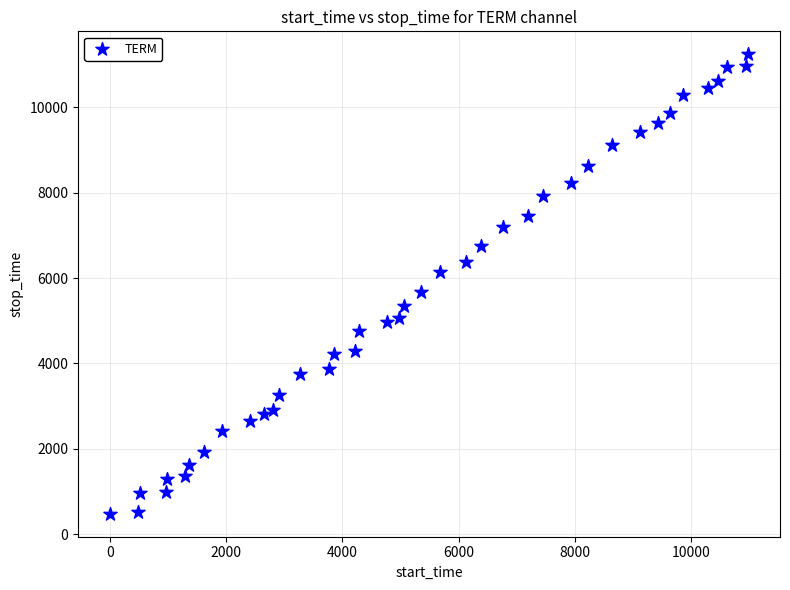

What is the range of X values (max minus min)?

10975